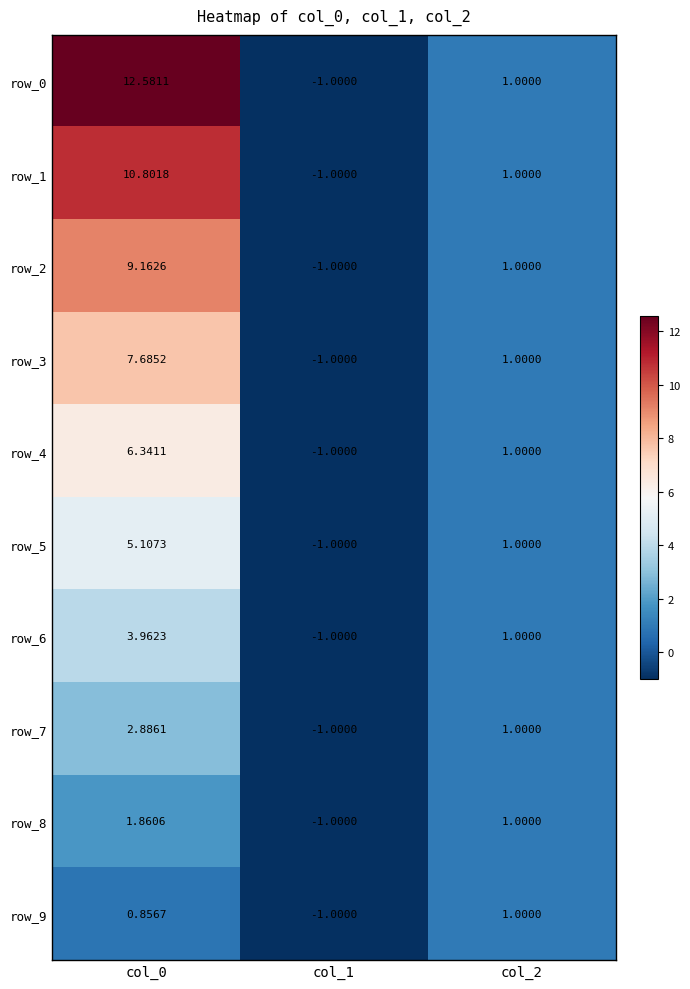

Is it true that row_9 equals 1.0 at col_2?

True